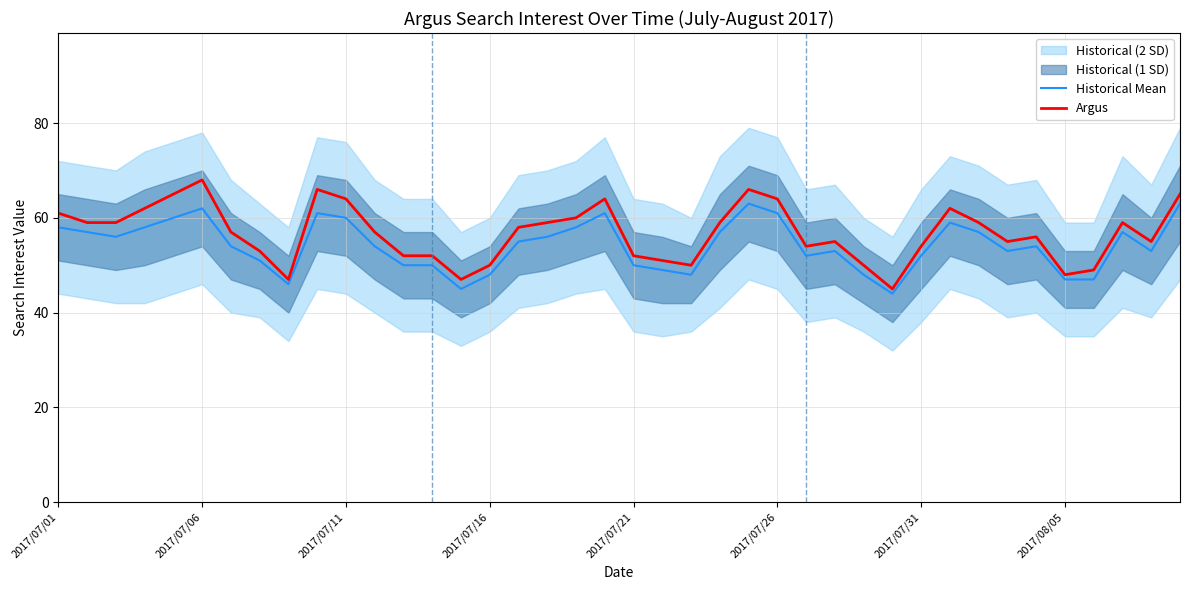

True or false: Argus and Historical Mean intersect in this chart.

False